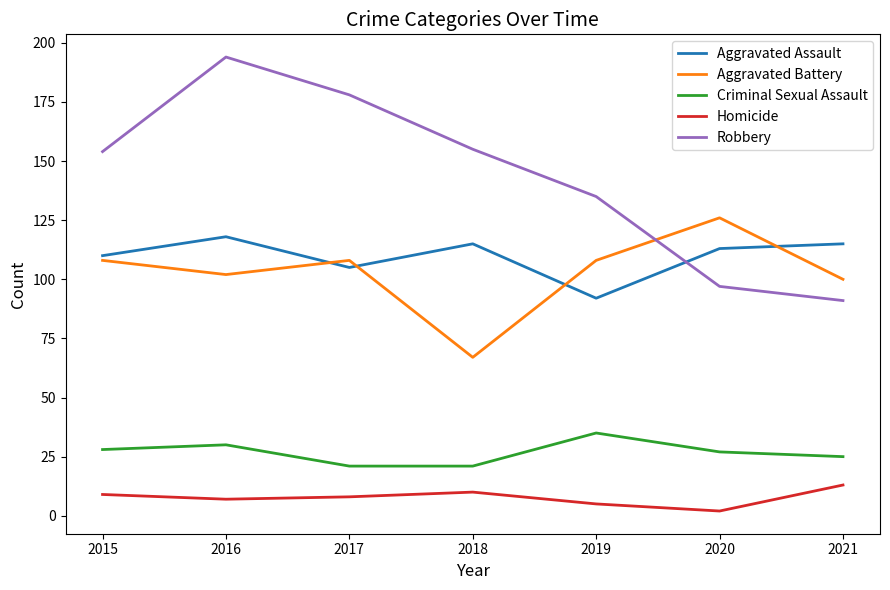

At 2016, list the series in order from largest to smallest.

Robbery, Aggravated Assault, Aggravated Battery, Criminal Sexual Assault, Homicide